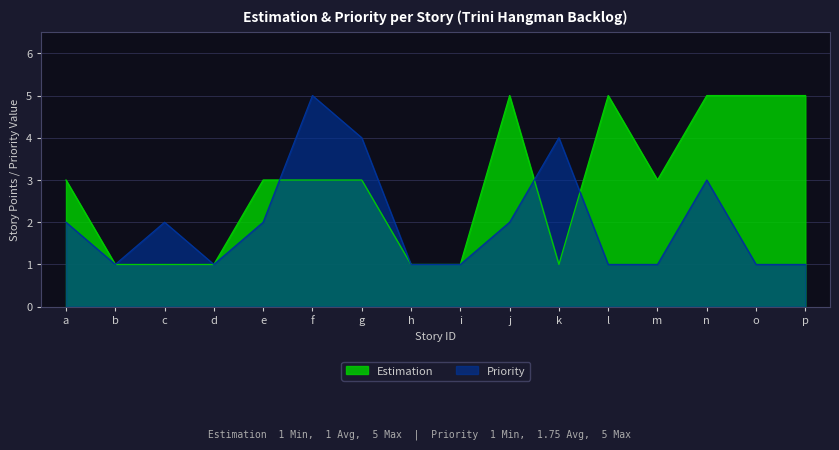

List the series in order of their peak value, lowest first.

Estimation, Priority